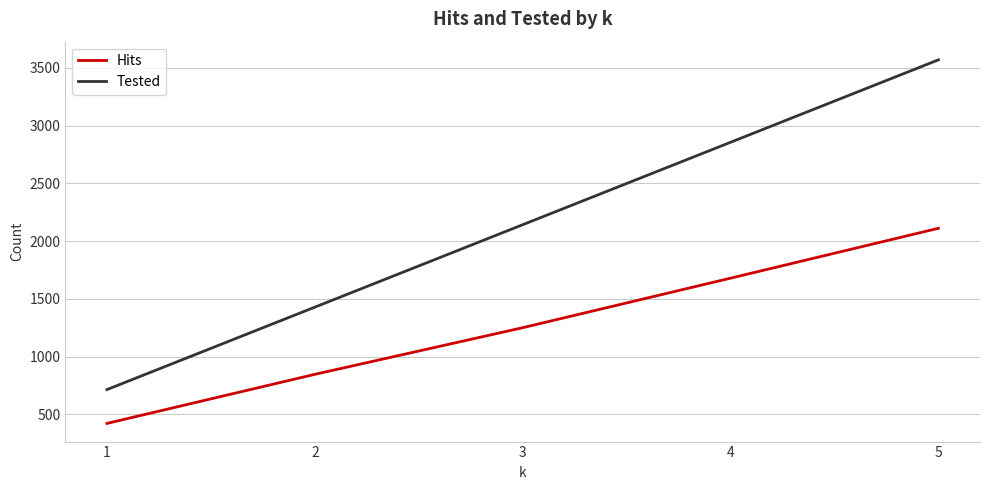

The value of Hits at 4 is 2343. True or false?

False